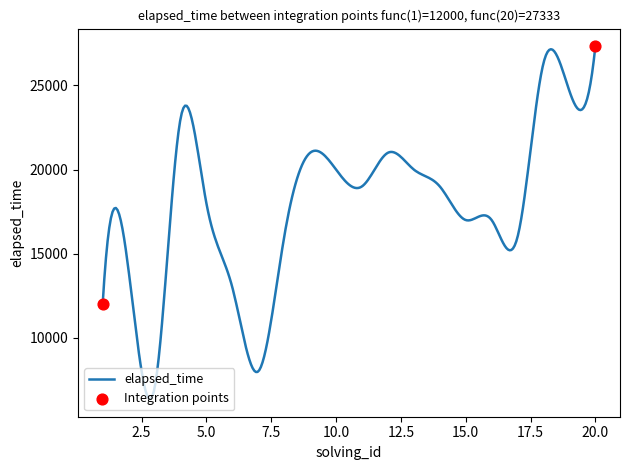

What is the maximum value shown in the chart?

27333.0